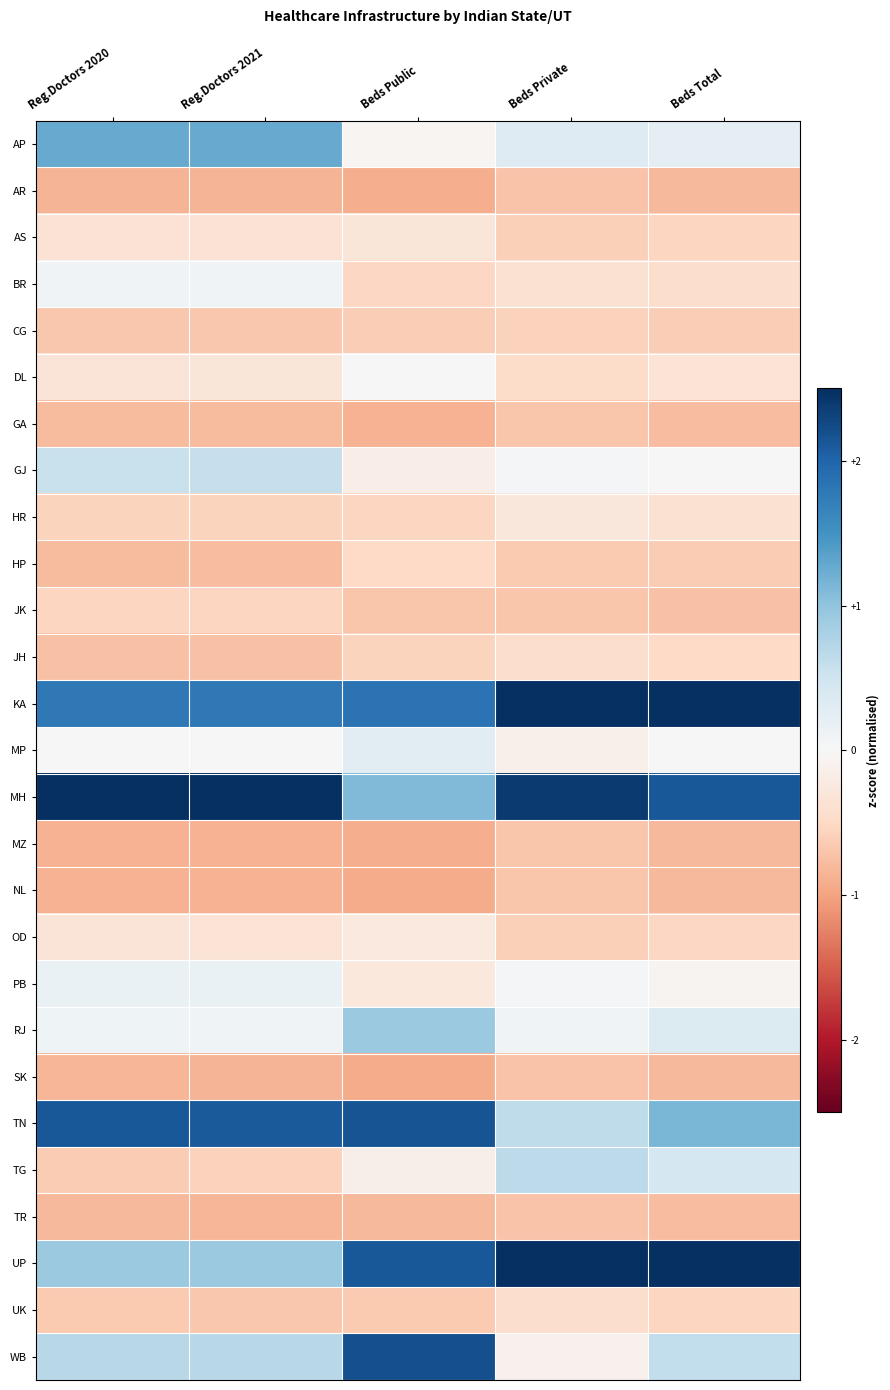

What is the spread (max minus min) of values at Beds Private?

3.5